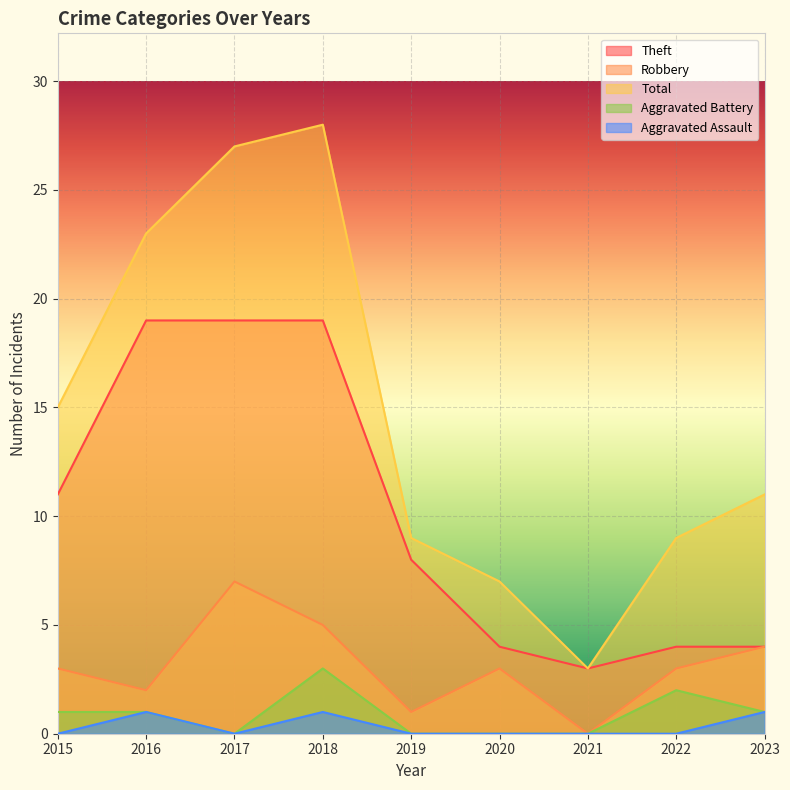

At which label does Aggravated Battery first exceed 1?

2018